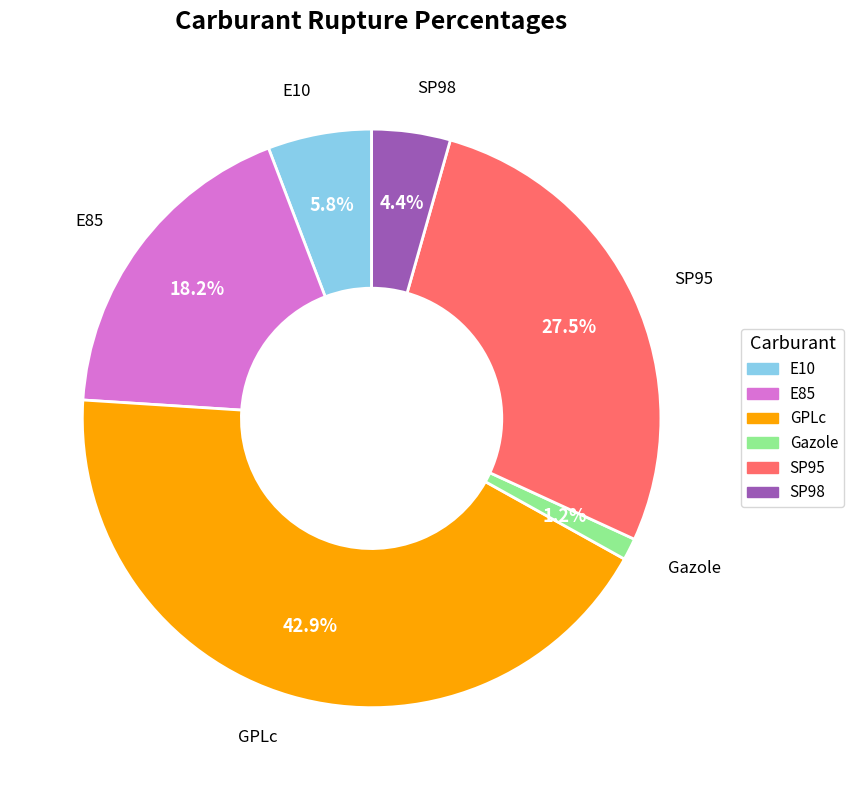

To the nearest percent, what is the difference between the SP98 and GPLc slice percentages?

39%